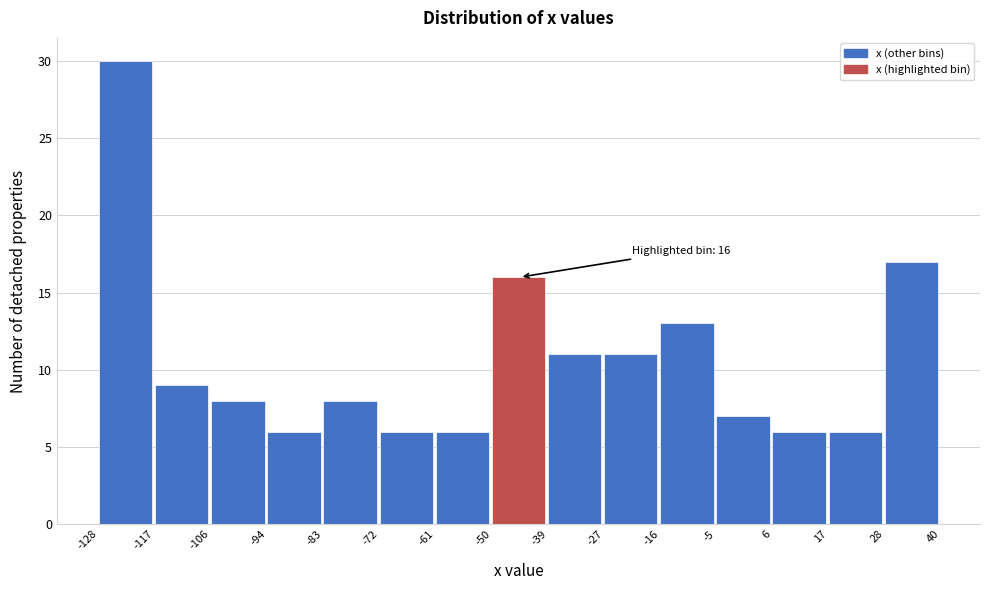

Over which range of the x-axis is the bar tallest?

-128 to -117